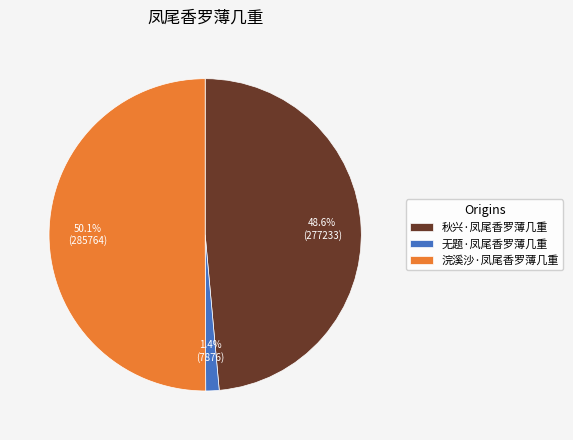

Which category has the smallest portion of the pie?

无题·凤尾香罗薄几重